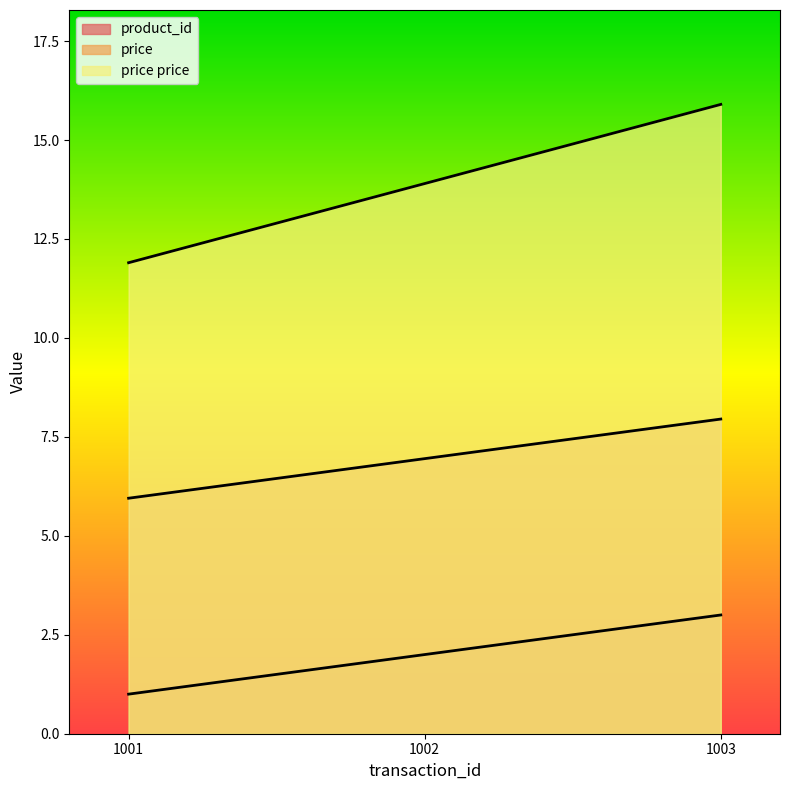

The product_id series shows 1.4 at 1003. True or false?

False